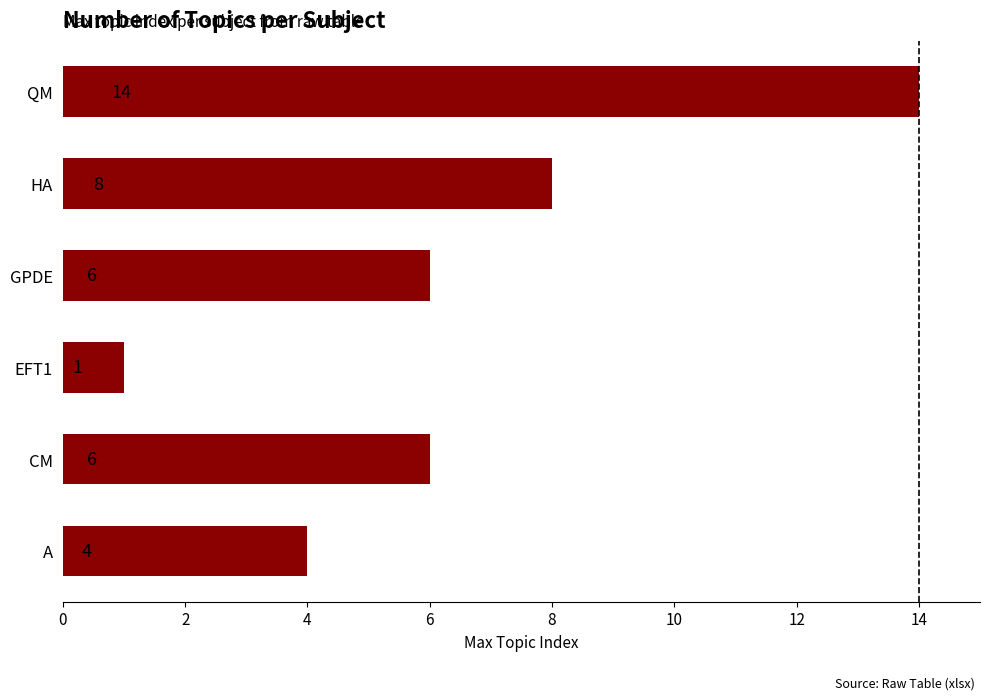

How many values are between 4 and 8?

4